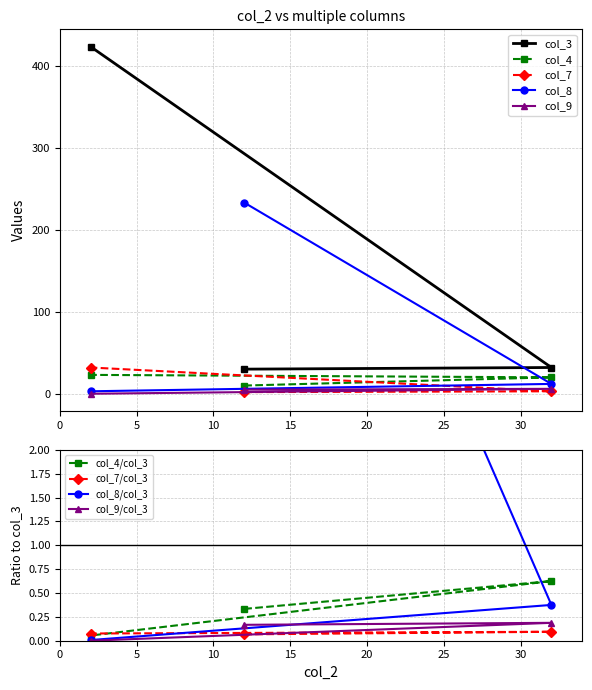

Between 12 and 32, which is larger?

32